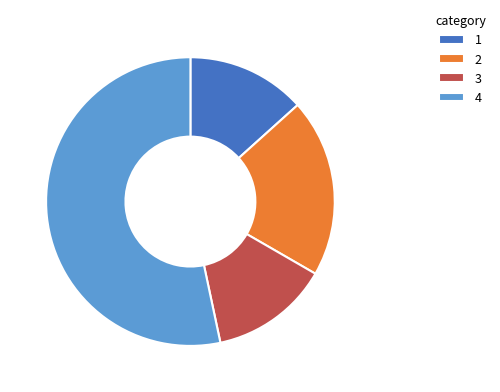

Between 2 and 4, which is larger?

4